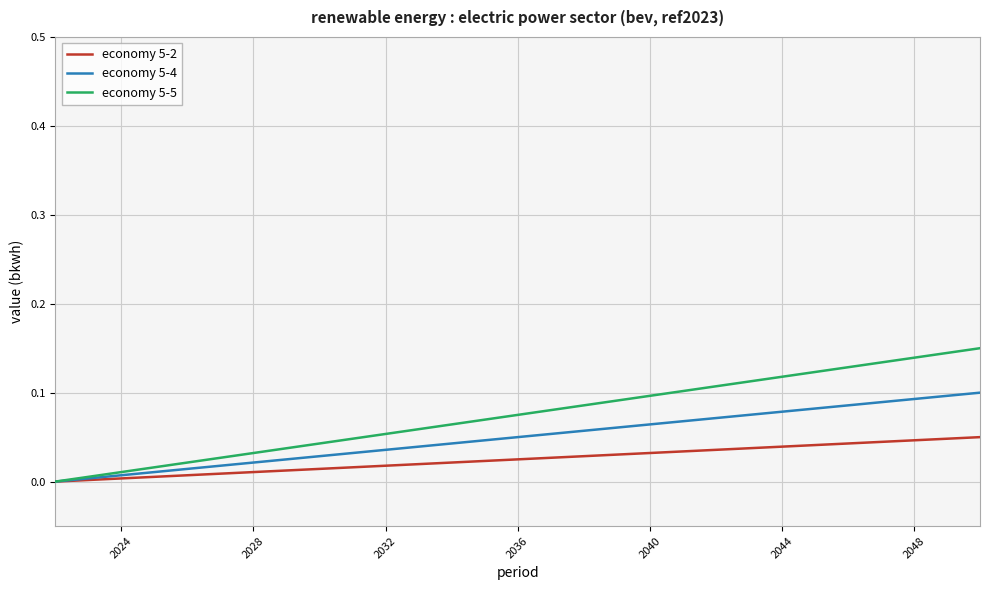

List the series in order of their peak value, highest first.

economy 5-5, economy 5-4, economy 5-2